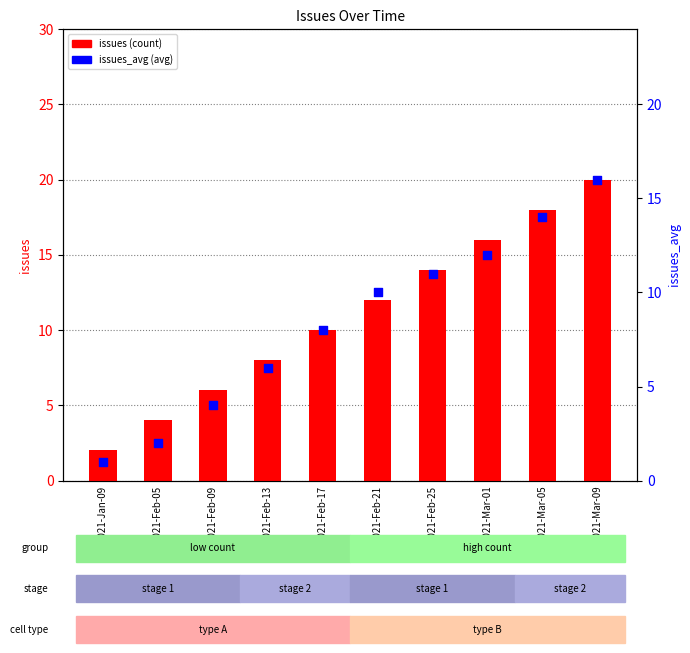

Is the value of issues_avg at 2021-Feb-09 greater than the value of issues at 2021-Jan-09?

Yes